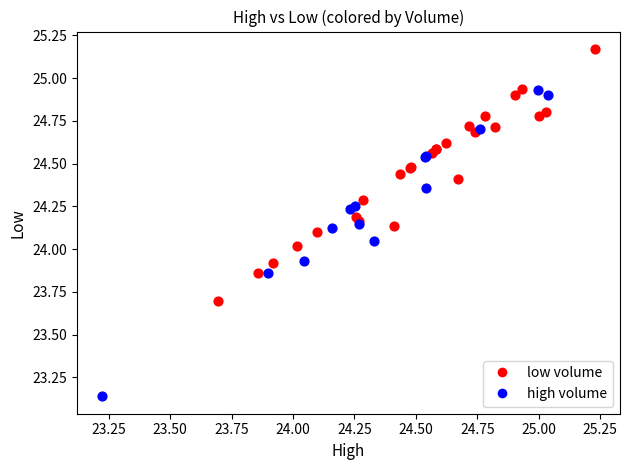

Which series has the widest spread of Y values?

high volume